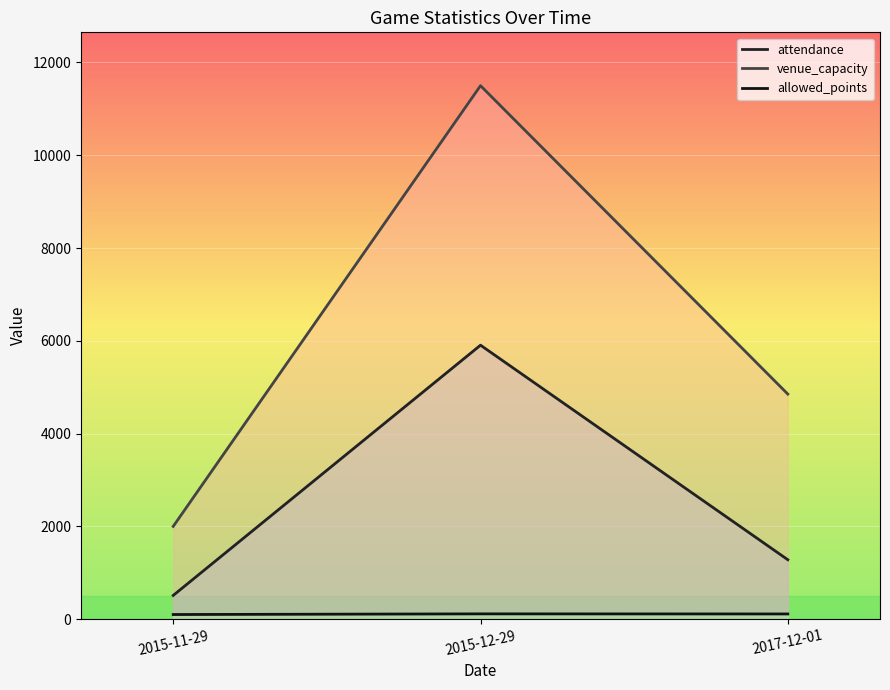

What is the label of the 3rd point from the right?

2015-11-29